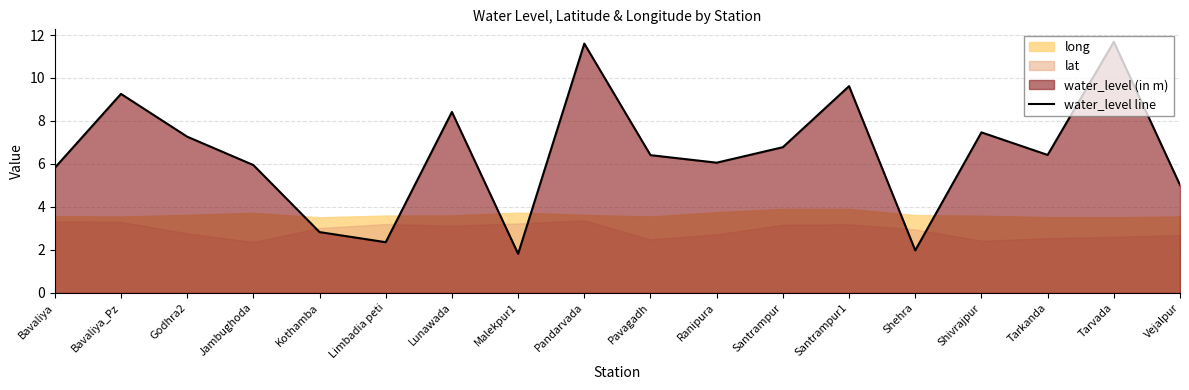

The chart shows a value of 6.4 at Tarkanda. True or false?

True